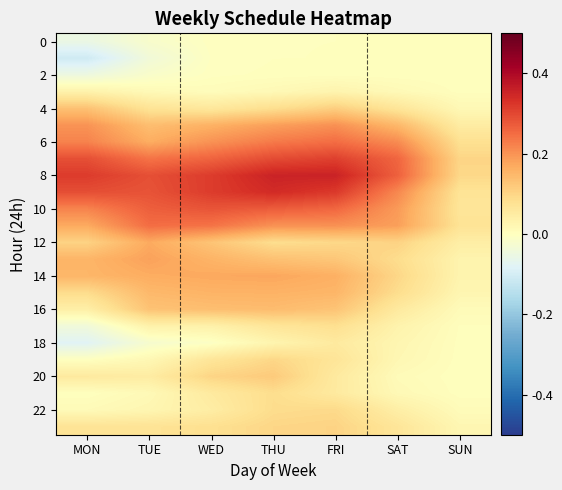

How many data points does each series have?

7